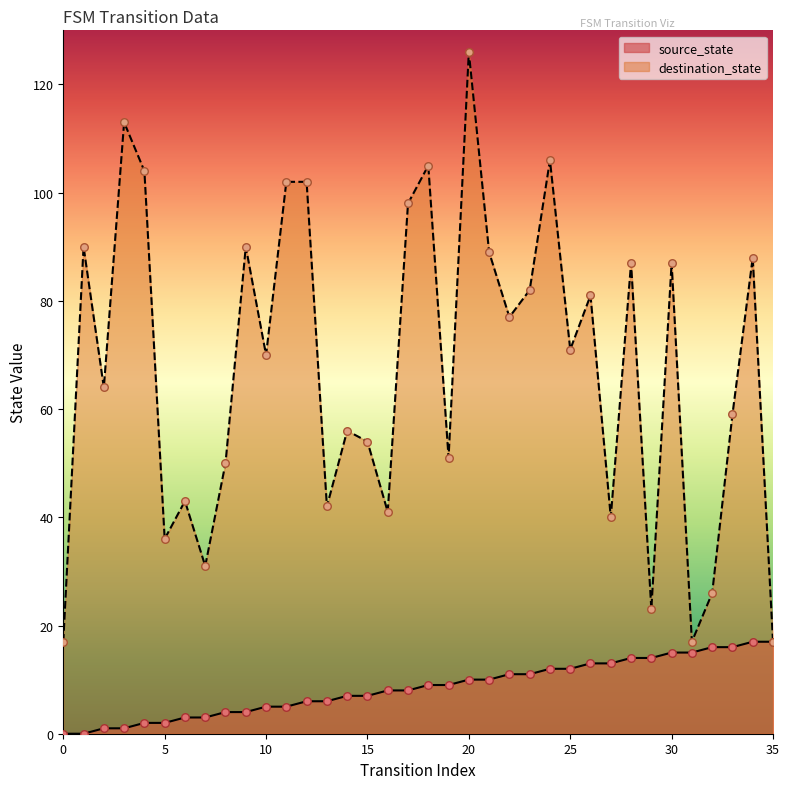

Which series reaches the minimum Y coordinate?

source_state